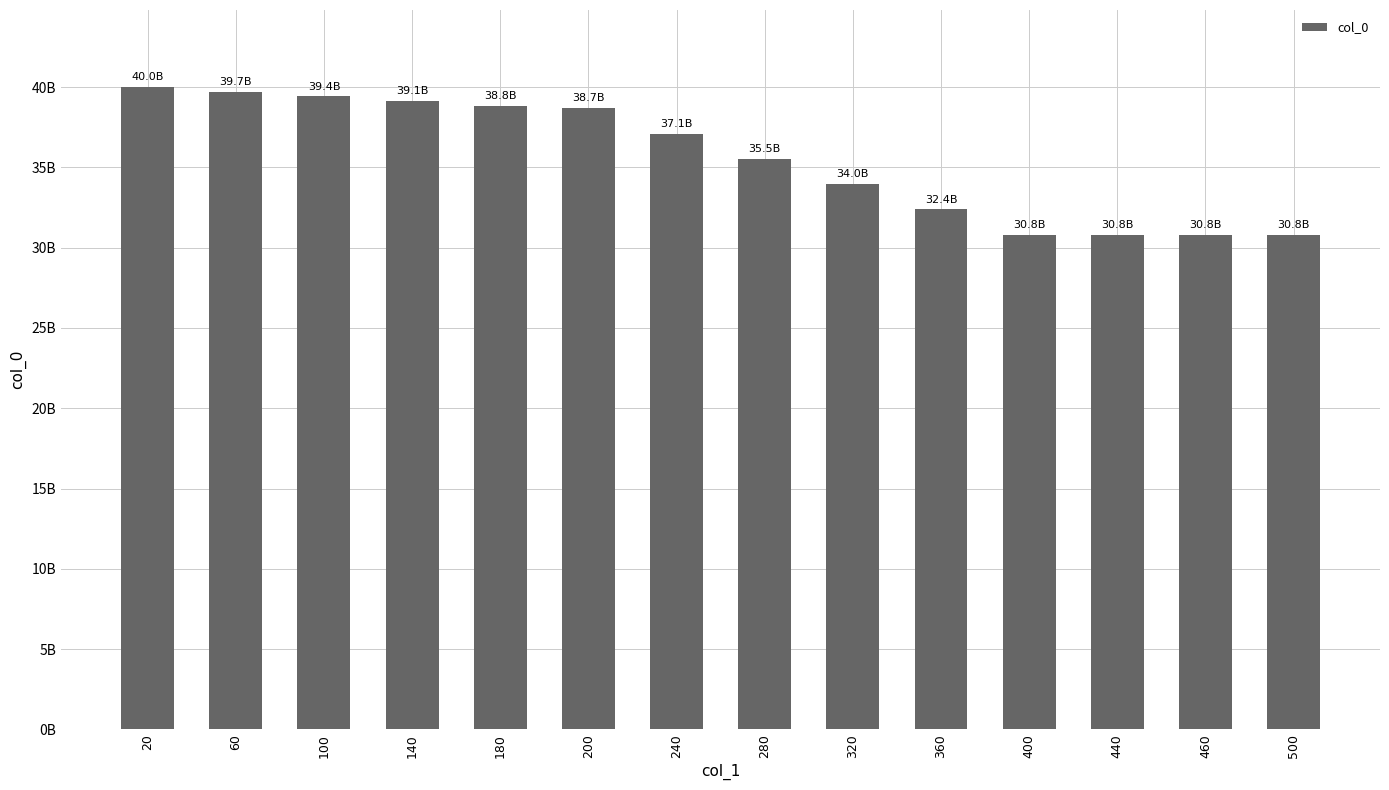

The value at 100 is 61279320573. True or false?

False